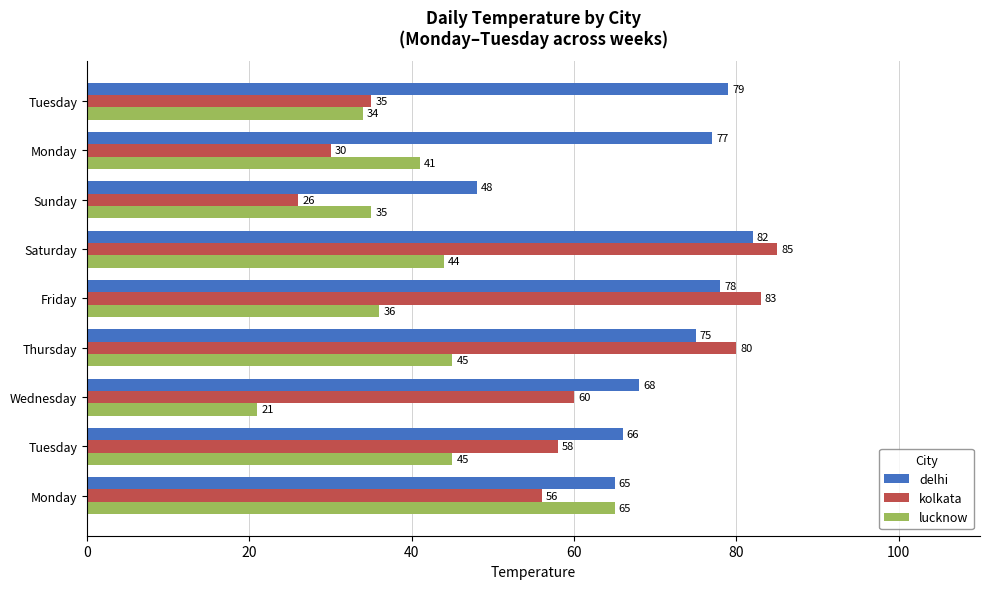

Which category has the lowest value in the lucknow series?

Wednesday